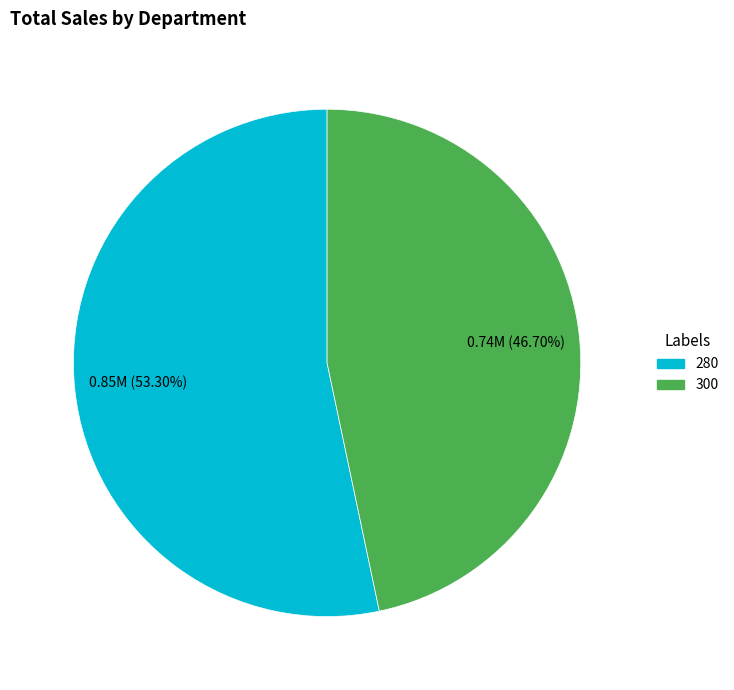

What is the total percentage of 300 and 280?

100.0%